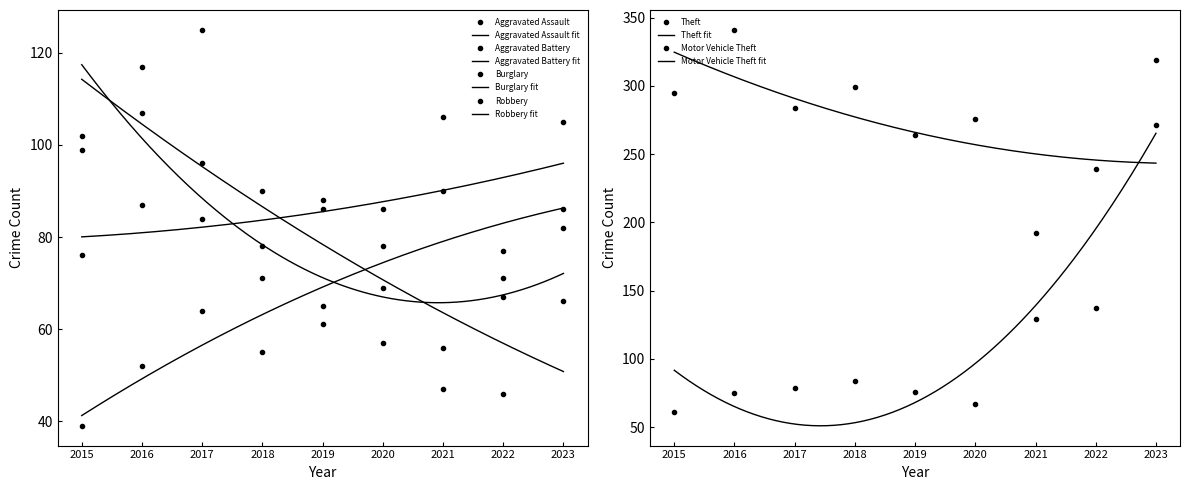

What is the difference between the maximum and minimum values in the Aggravated Battery series?

35